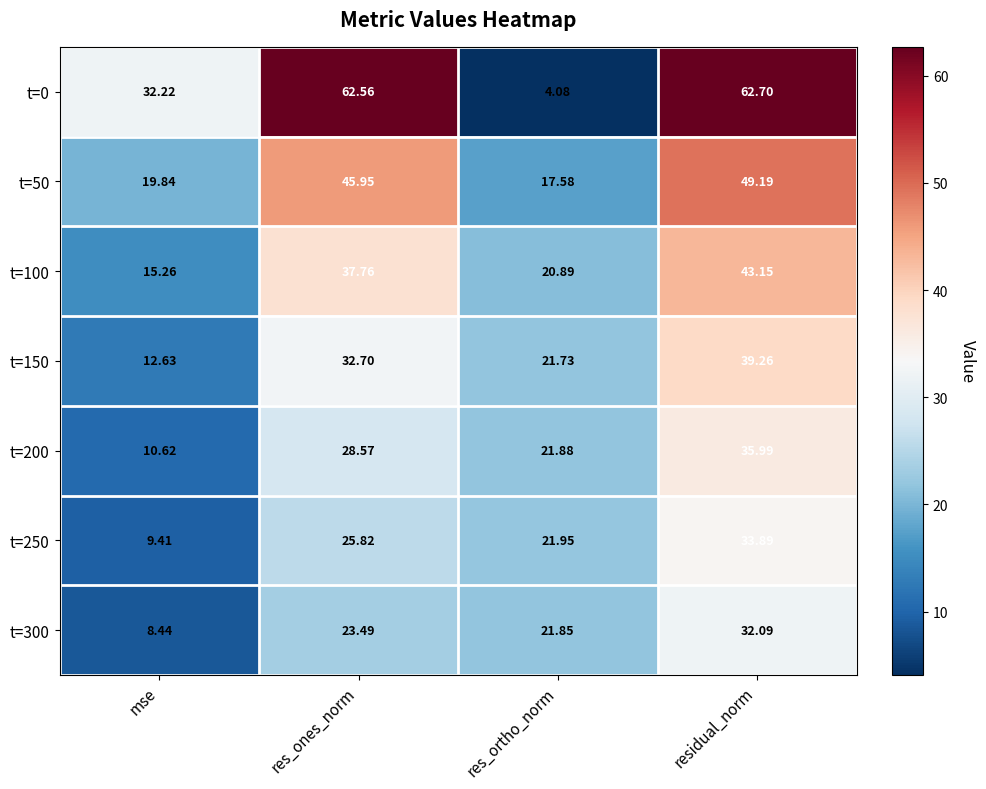

Is the value of t=50 at mse greater than the value of t=100 at mse?

Yes